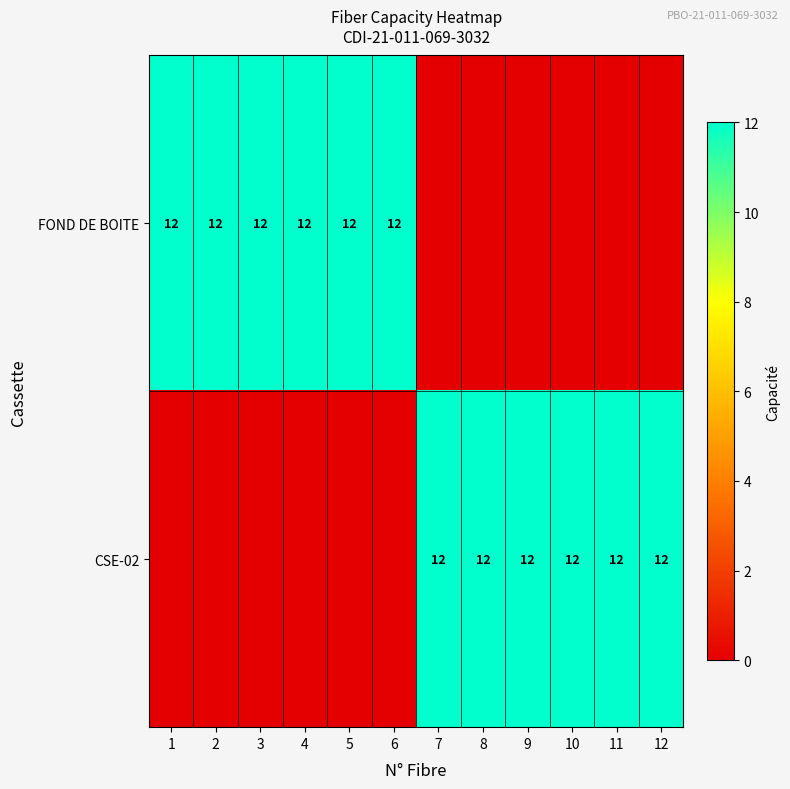

The FOND DE BOITE series shows 12 at 4. True or false?

True